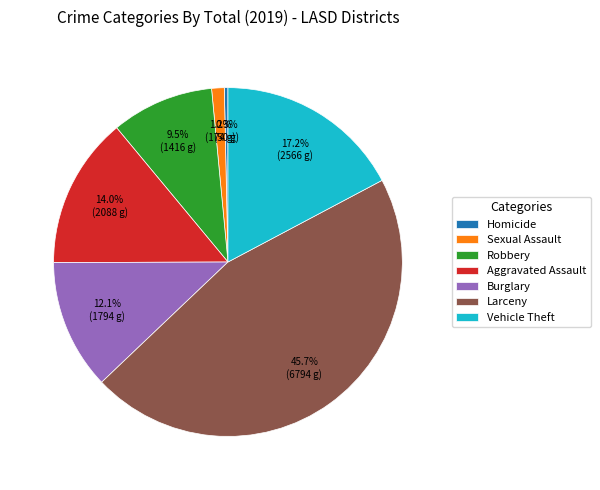

Which category has the smallest portion of the pie?

Homicide